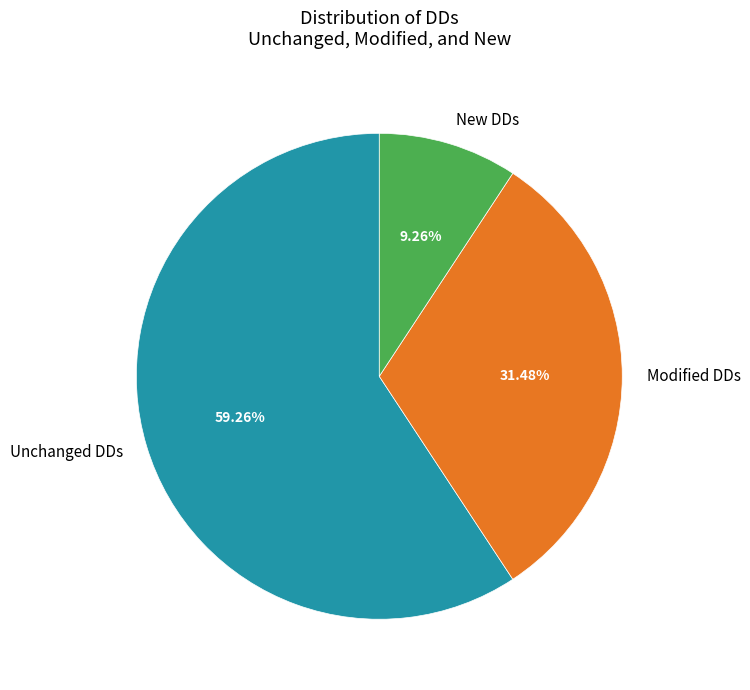

What is the largest slice in the pie chart?

Unchanged DDs